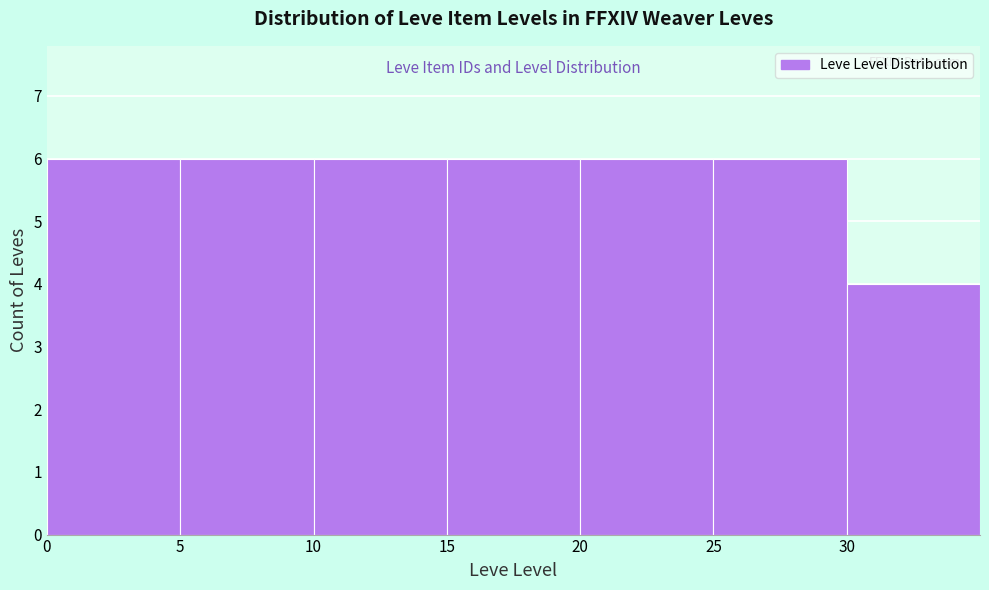

Reading left to right, list every bar in this chart as the range it spans on the x-axis followed by its height. The values are not printed on the chart, so give them approximately, as read against the axis.

0 to 5: 6
5 to 10: 6
10 to 15: 6
15 to 20: 6
20 to 25: 6
25 to 30: 6
30 to 35: 4